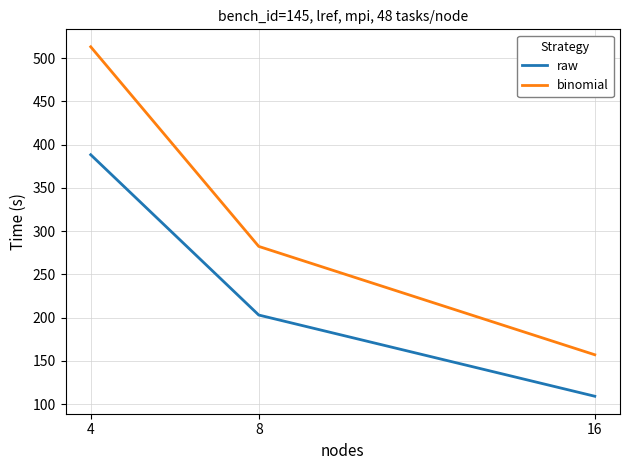

Read the raw value at 8.

203.1